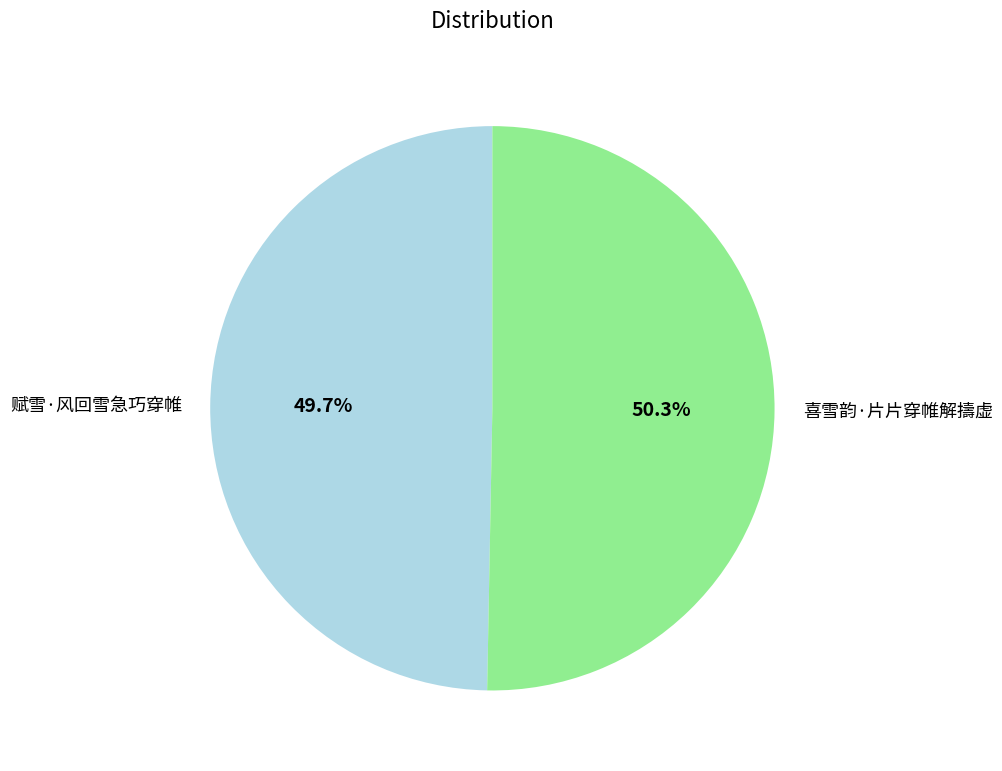

Which category has the smallest portion of the pie?

赋雪·风回雪急巧穿帷